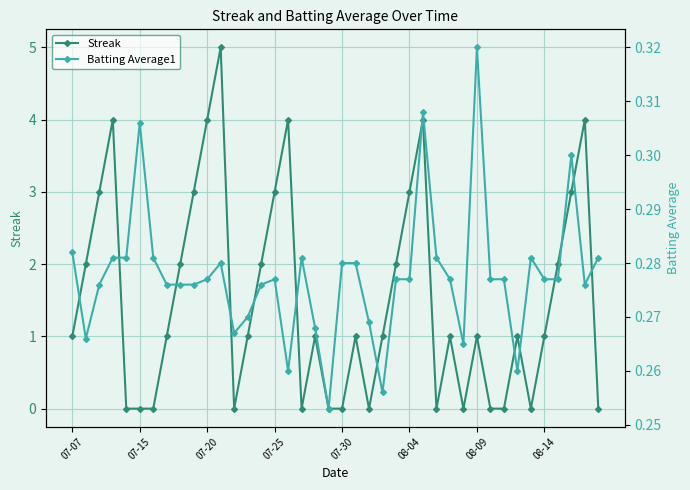

What is the maximum value shown in the chart?

5.0